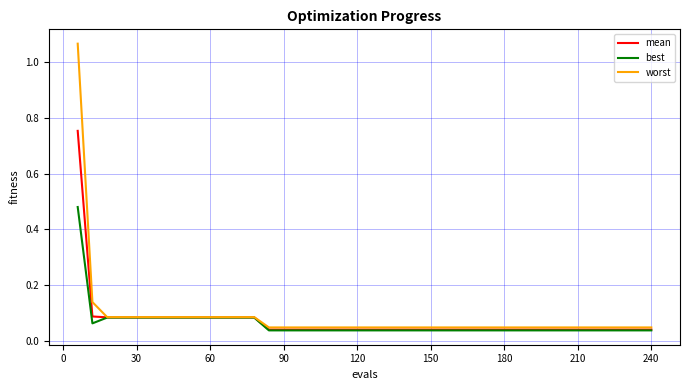

Which series has the largest total across all categories?

worst